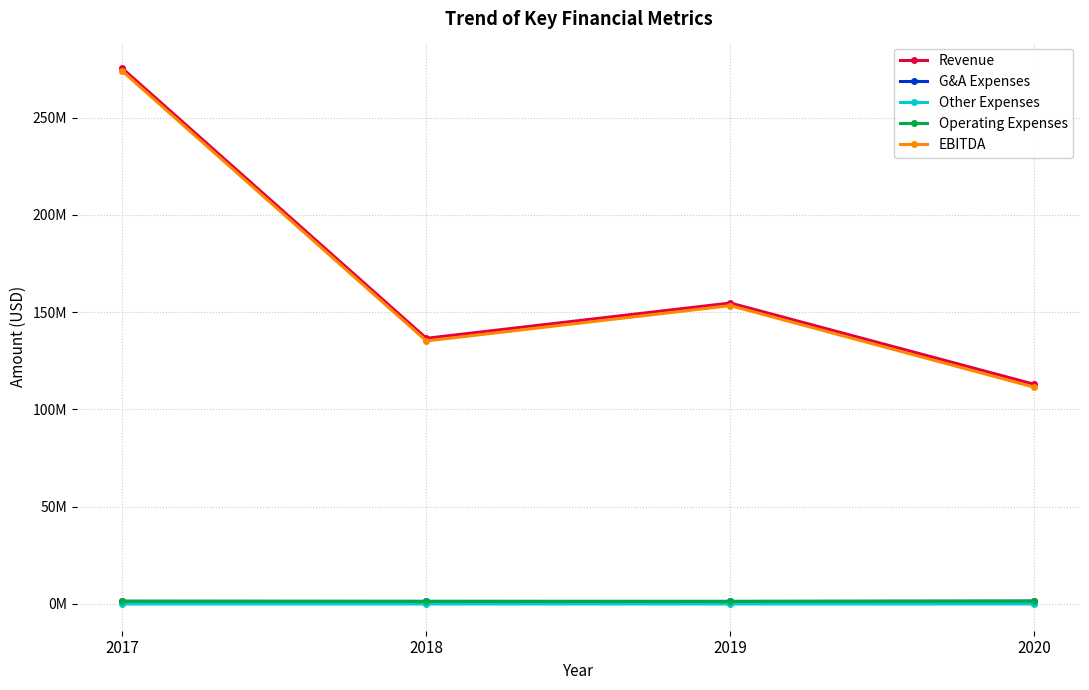

True or false: EBITDA and Revenue intersect in this chart.

False